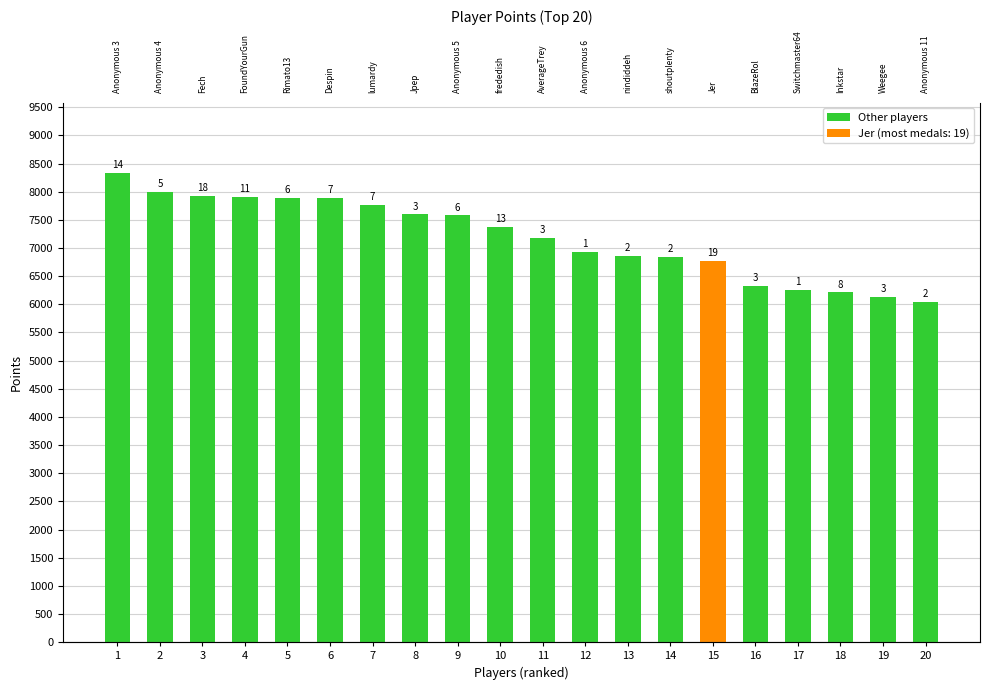

Rank the categories by value from lowest to highest.

20, 19, 18, 17, 16, 15, 14, 13, 12, 11, 10, 9, 8, 7, 6, 5, 4, 3, 2, 1